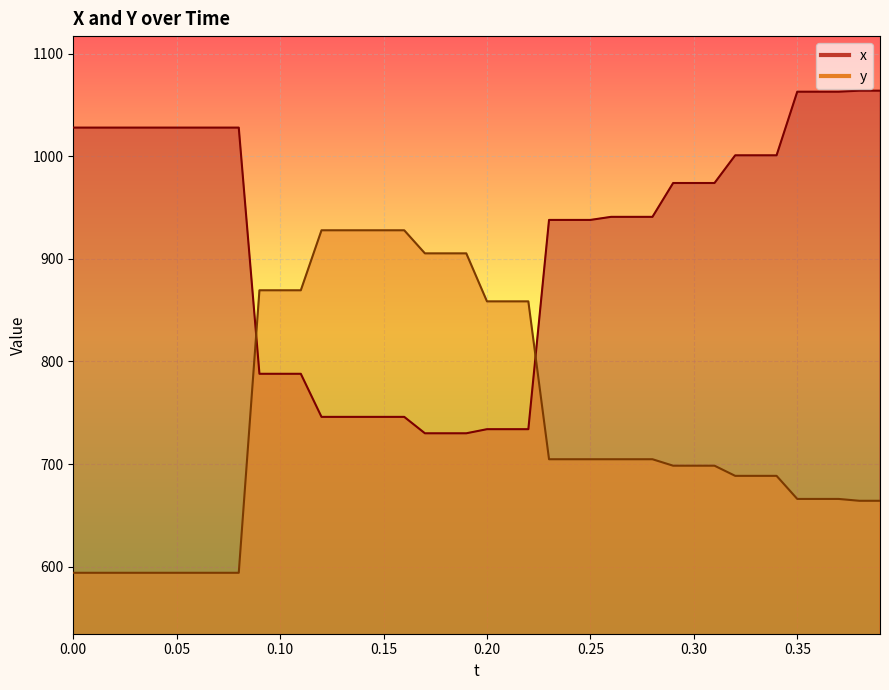

How many lines are shown in the chart?

2